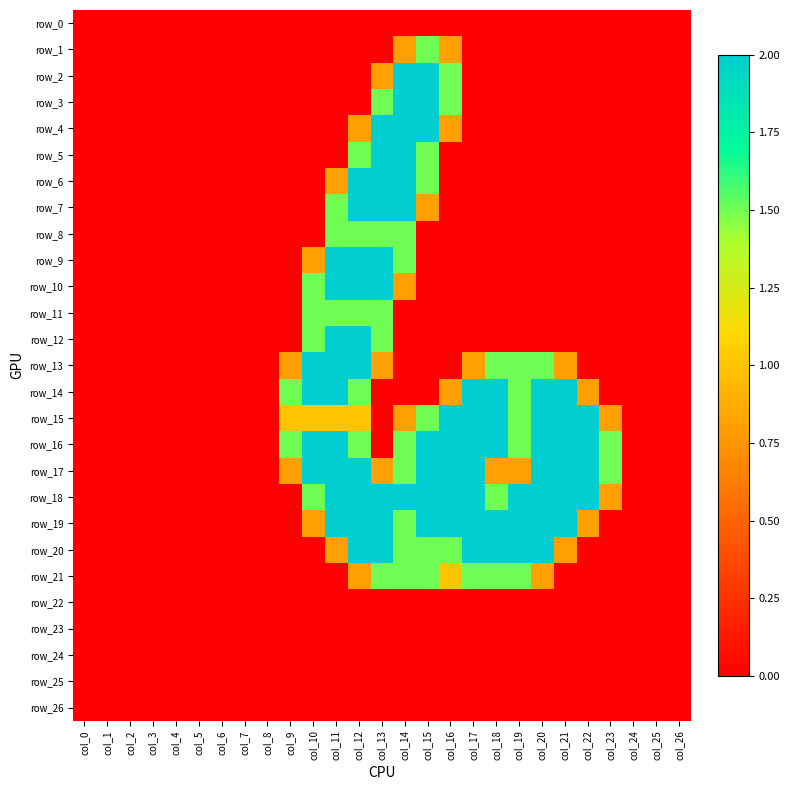

What is the difference between the maximum and second lowest values in the row_21 series?

1.5